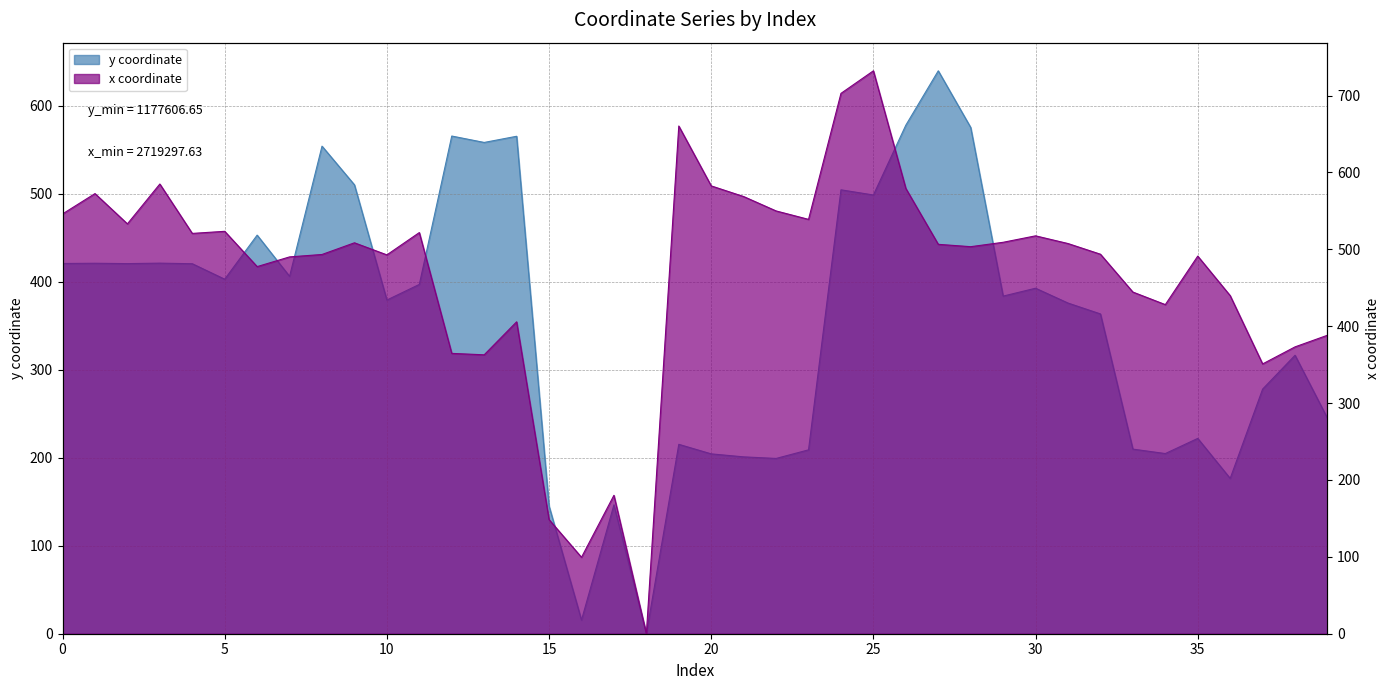

Where do x and y first cross each other?

7 and 8